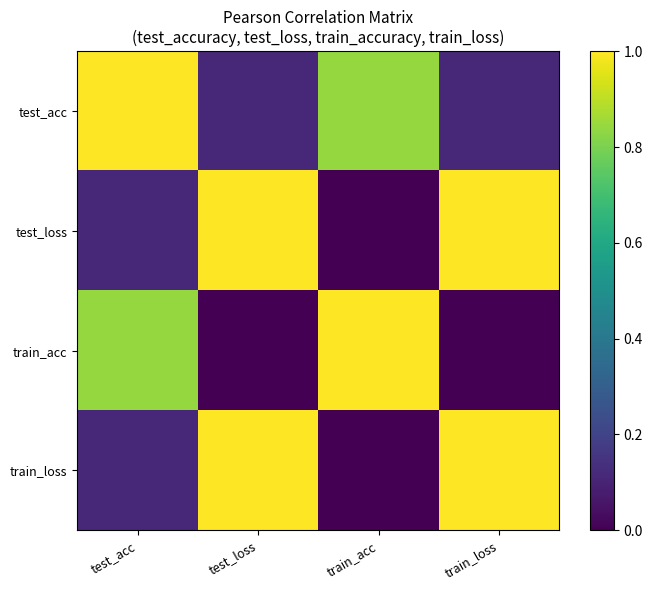

At test_loss, list the series in order from largest to smallest.

test_loss, train_loss, test_acc, train_acc